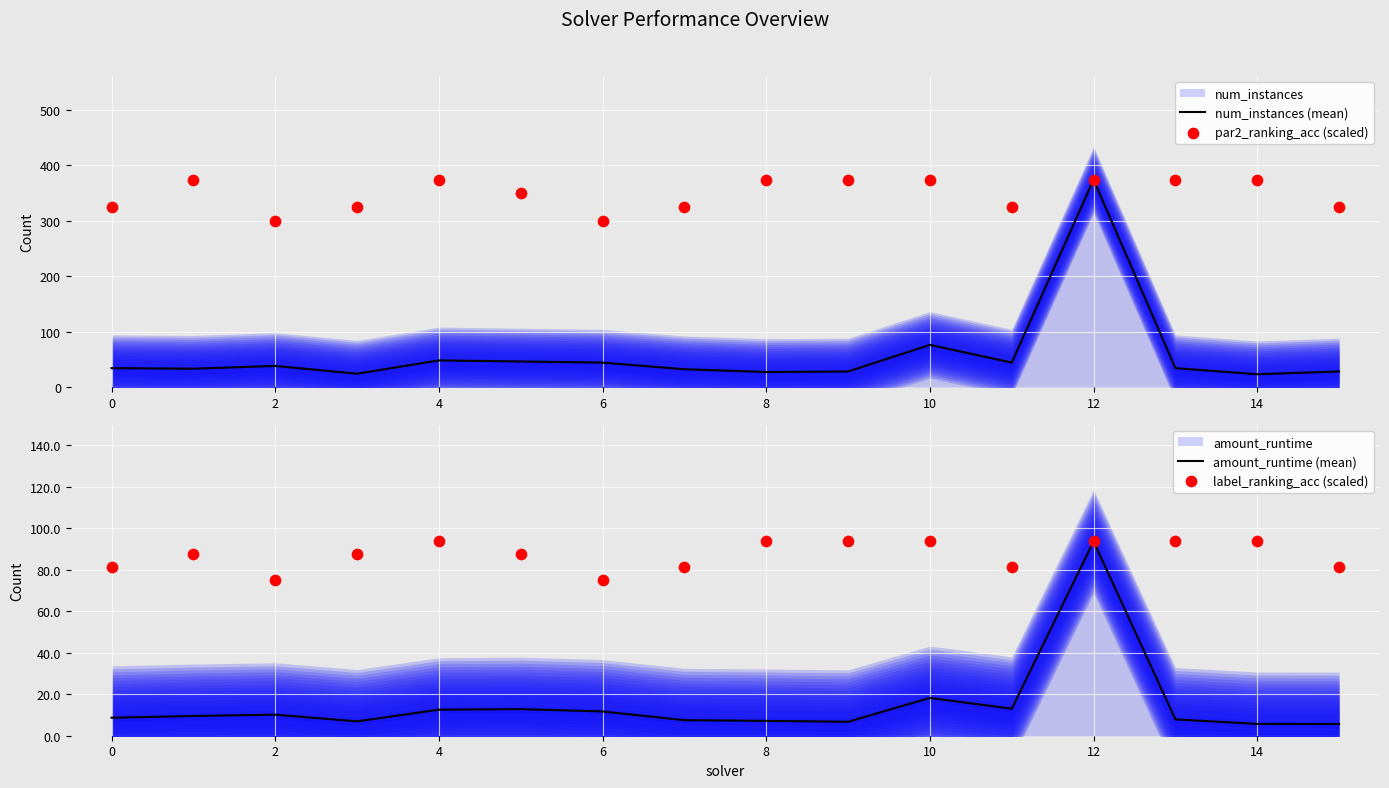

At how many categories does at least one series exceed 126?

16